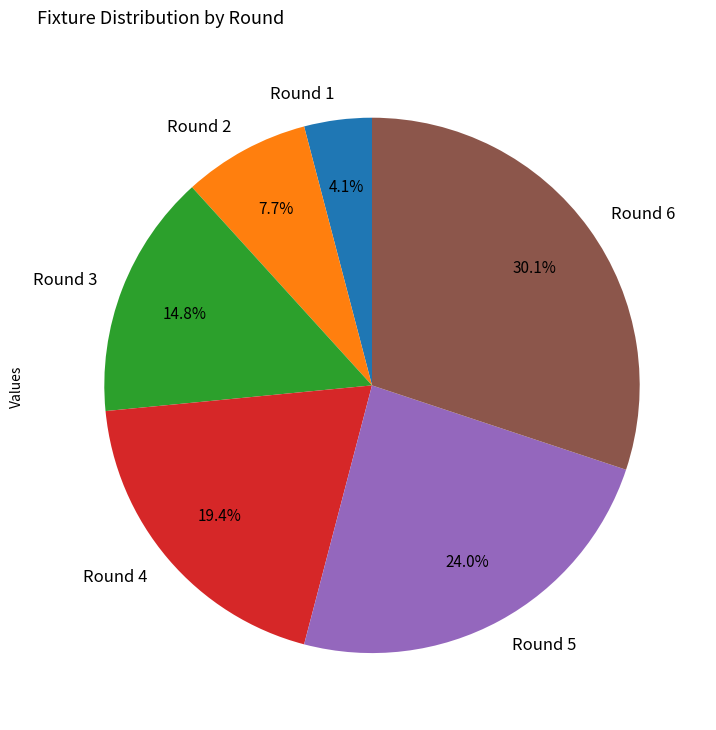

Combined, do Round 5 and Round 4 account for over 50%?

No